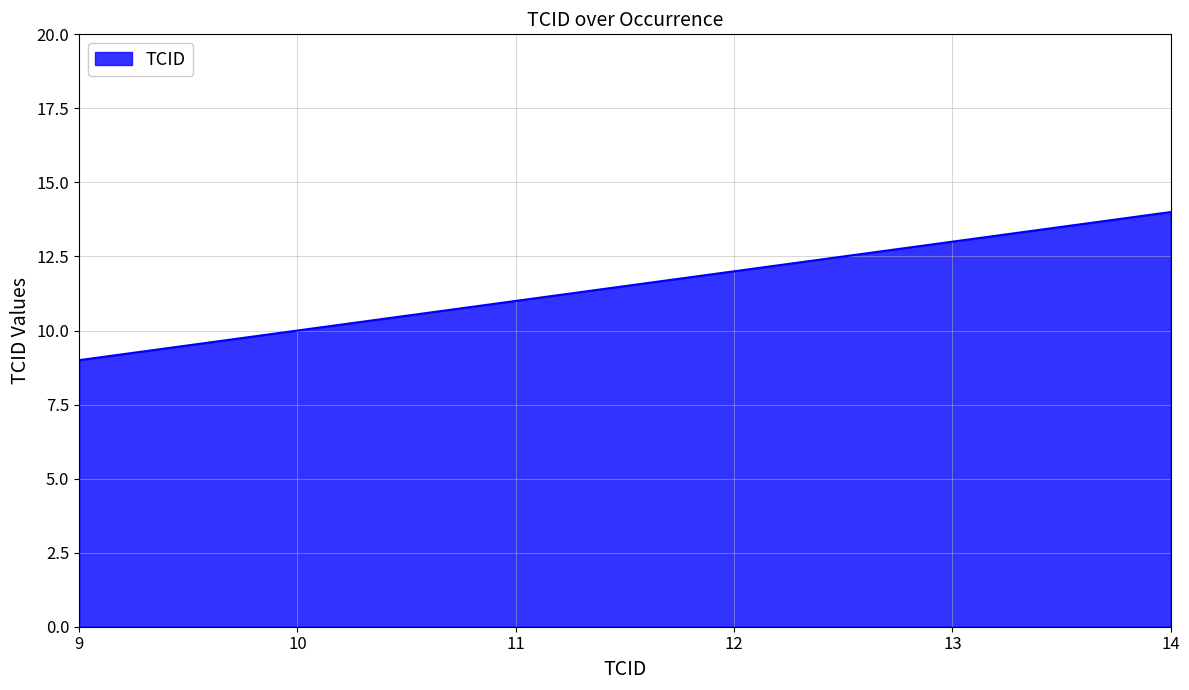

How many distinct data groups are displayed?

1